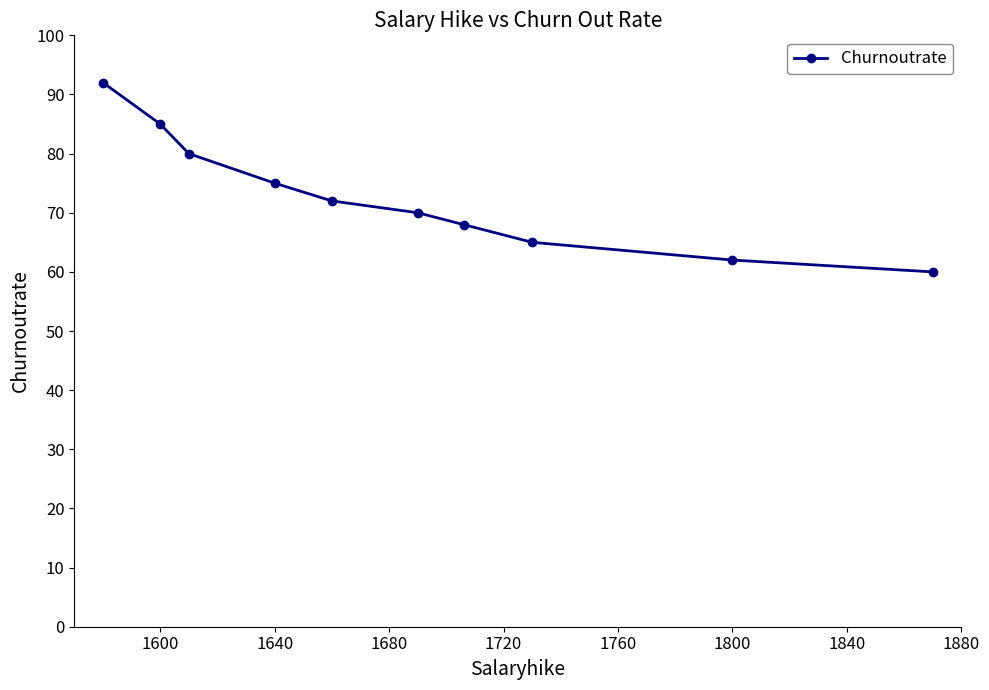

How many lines are shown in the chart?

1